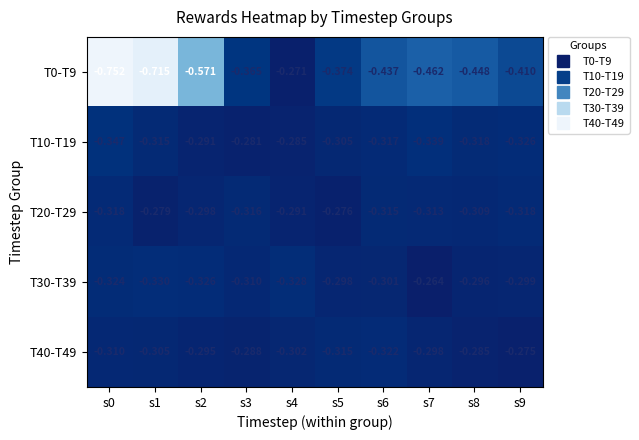

Is the value of T10-T19 at s7 greater than the value of T40-T49 at s8?

No